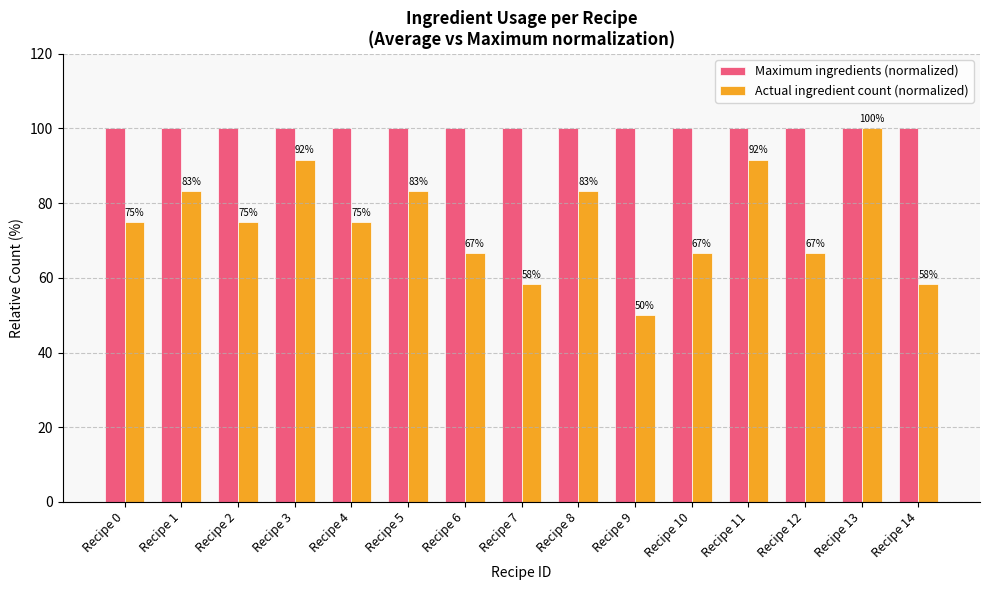

What is the sum of all Maximum ingredients (normalized) values?

1500.0